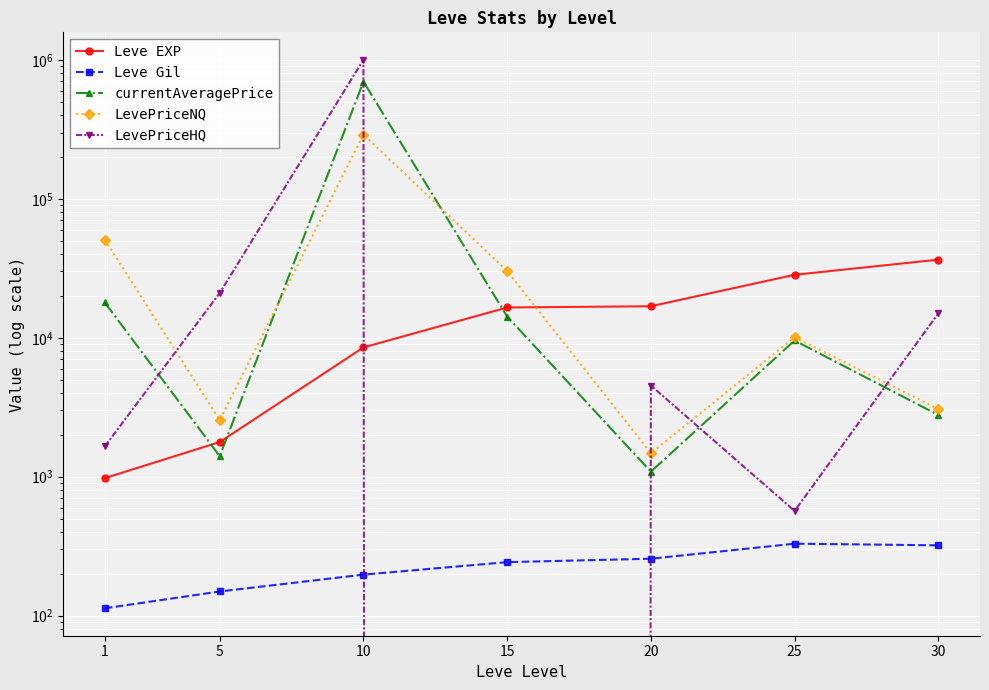

What are all the series names shown in the legend?

Leve EXP, Leve Gil, currentAveragePrice, LevePriceNQ, LevePriceHQ